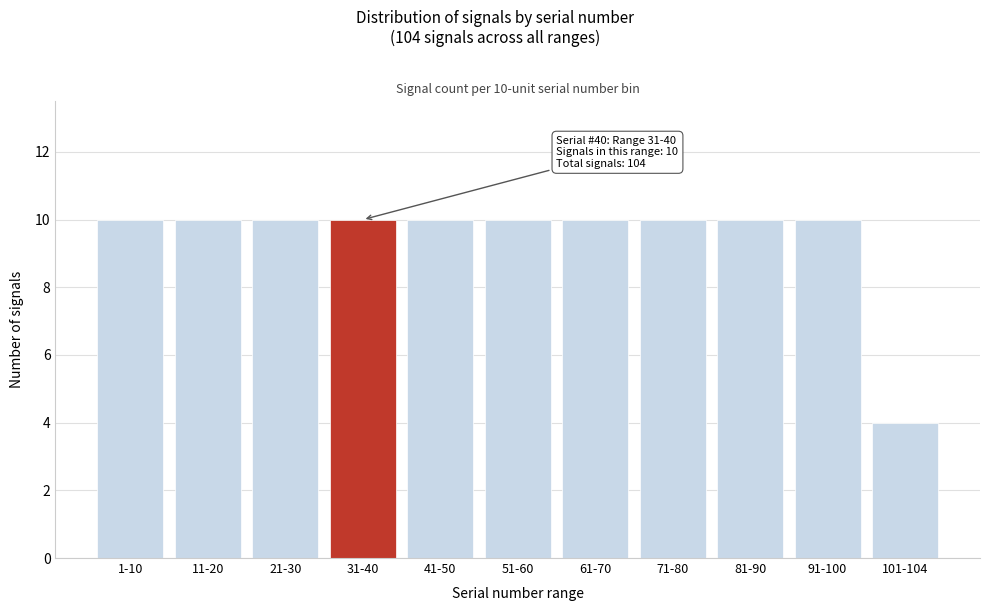

Reading left to right, transcribe all the data shown in this chart.

1-10=10	11-20=10	21-30=10	31-40=10	41-50=10	51-60=10	61-70=10	71-80=10	81-90=10	91-100=10	101-104=4